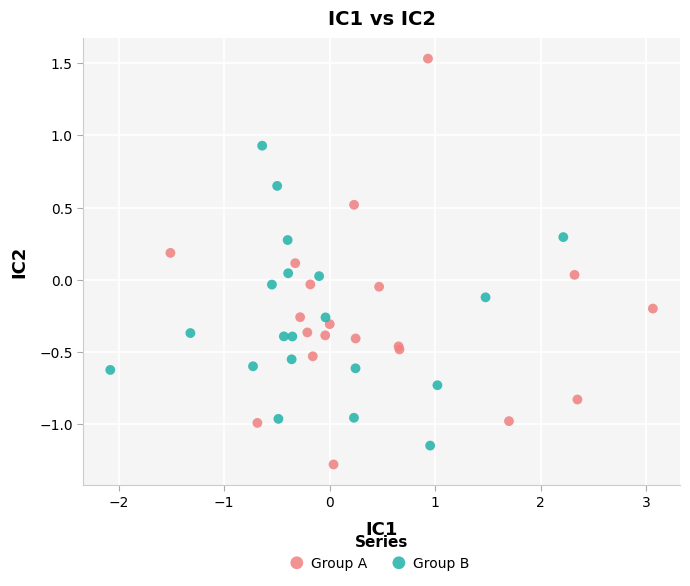

Which series reaches the minimum Y coordinate?

Group A